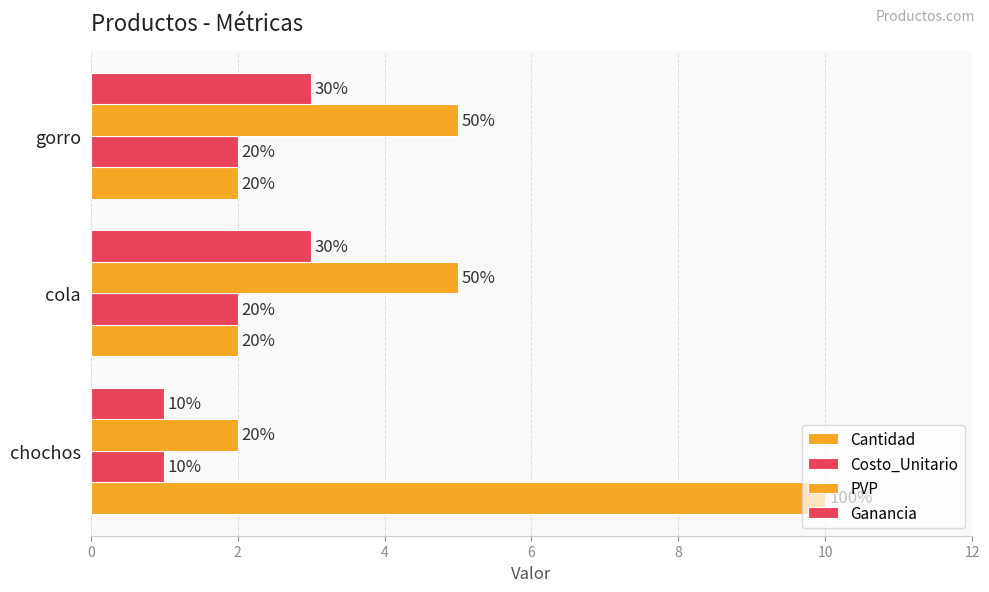

Reading left to right, transcribe all the data shown in this chart.

Cantidad: 10	2	2
Costo_Unitario: 1	2	2
PVP: 2	5	5
Ganancia: 1	3	3